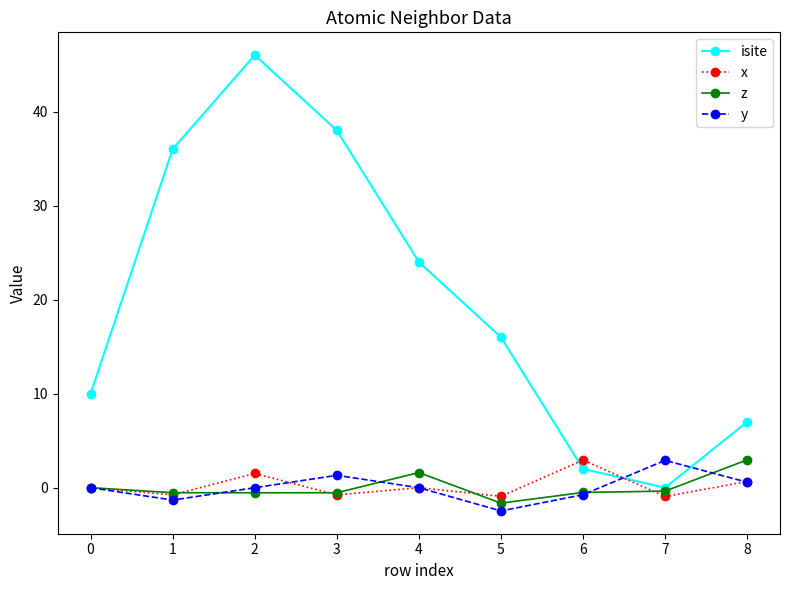

Which series has the widest spread of values?

isite